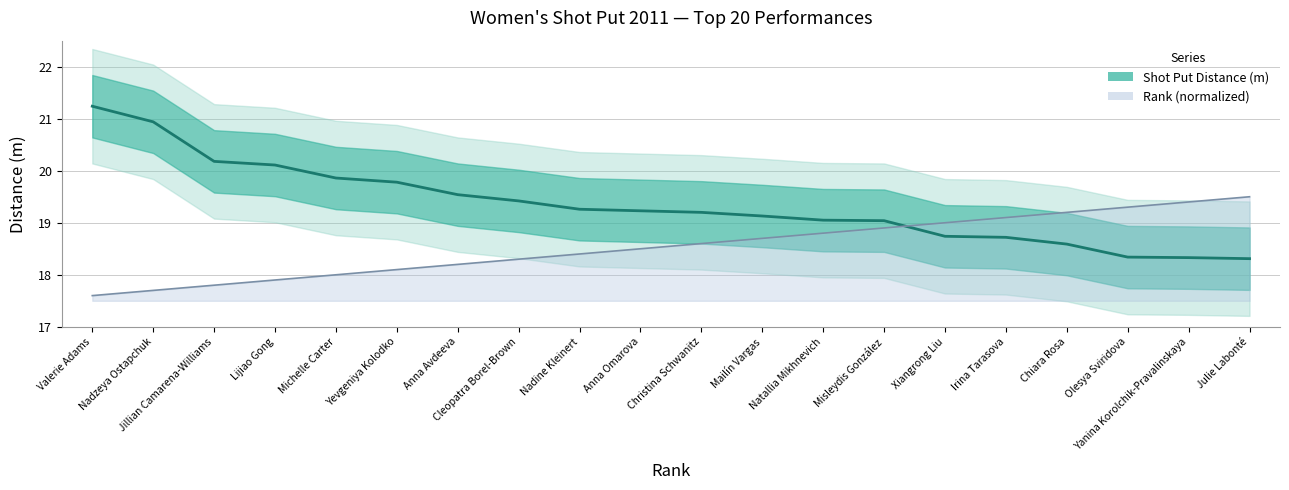

Rank the series at Xiangrong Liu from lowest to highest value.

Shot Put Distance (m), Rank